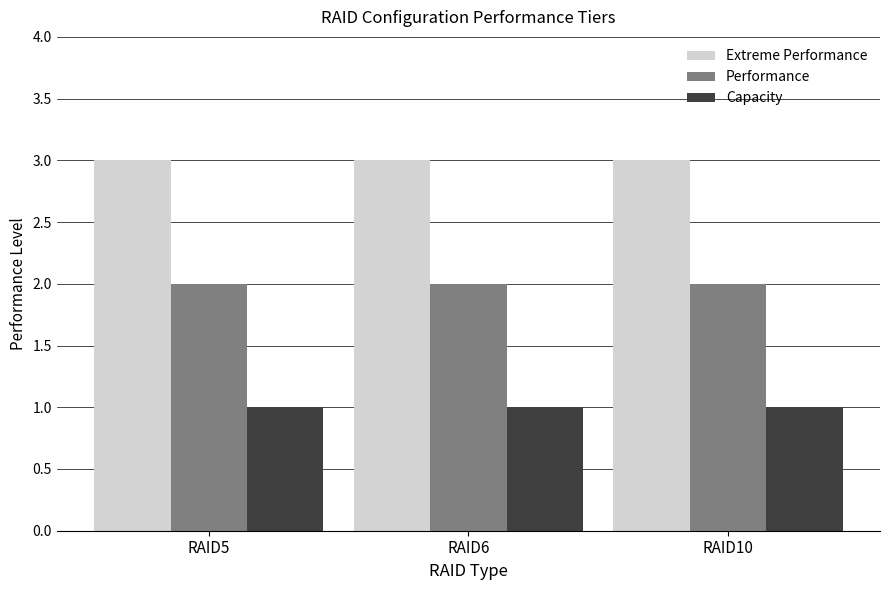

Reading left to right, what are all the values shown in this chart?

Extreme Performance: RAID5=3	RAID6=3	RAID10=3
Performance: RAID5=2	RAID6=2	RAID10=2
Capacity: RAID5=1	RAID6=1	RAID10=1